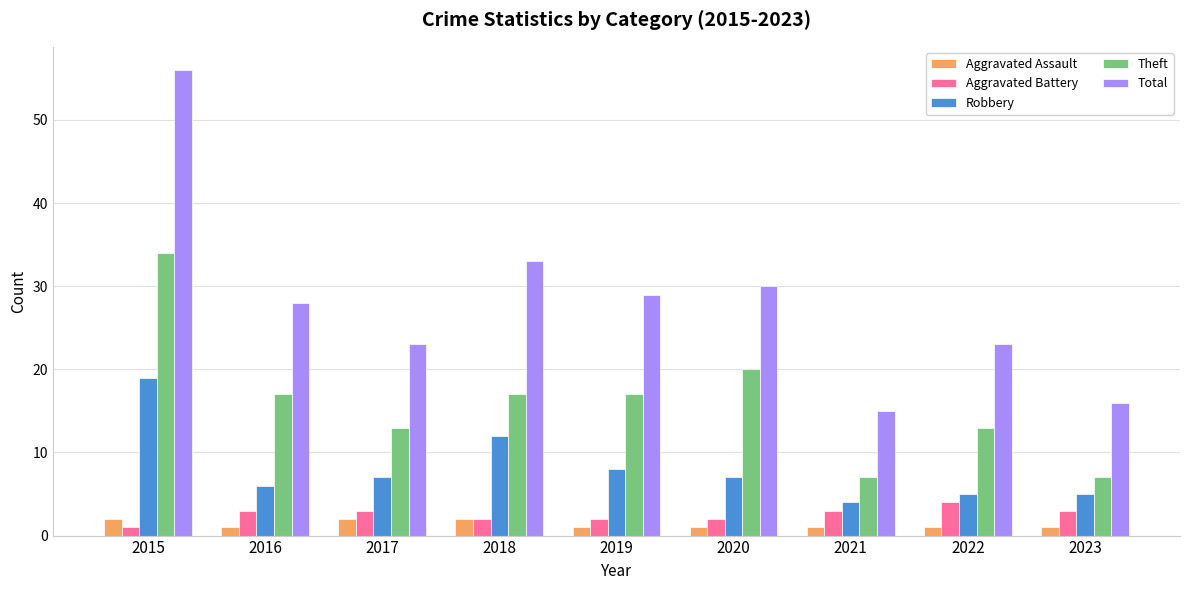

Reading left to right, list all the values displayed in this chart.

Aggravated Assault: 2015=2	2016=1	2017=2	2018=2	2019=1	2020=1	2021=1	2022=1	2023=1
Aggravated Battery: 2015=1	2016=3	2017=3	2018=2	2019=2	2020=2	2021=3	2022=4	2023=3
Robbery: 2015=19	2016=6	2017=7	2018=12	2019=8	2020=7	2021=4	2022=5	2023=5
Theft: 2015=34	2016=17	2017=13	2018=17	2019=17	2020=20	2021=7	2022=13	2023=7
Total: 2015=56	2016=28	2017=23	2018=33	2019=29	2020=30	2021=15	2022=23	2023=16